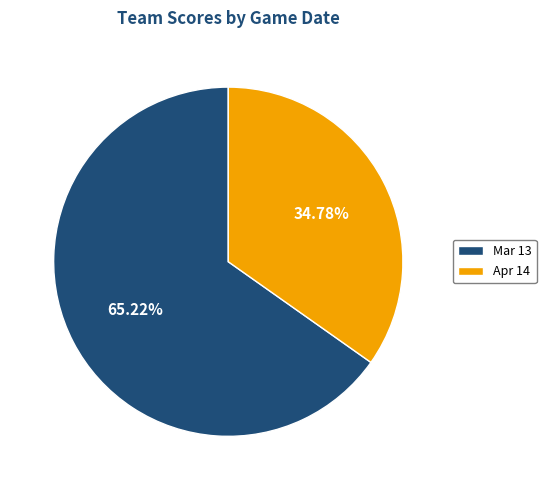

Does Apr 14 account for over 50% of the chart?

No